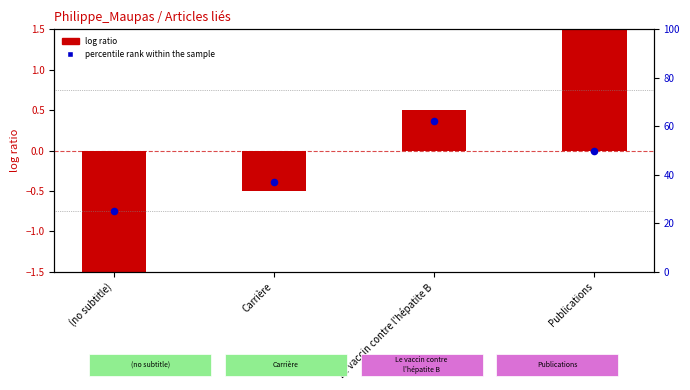

Which series reaches the minimum Y coordinate?

log ratio